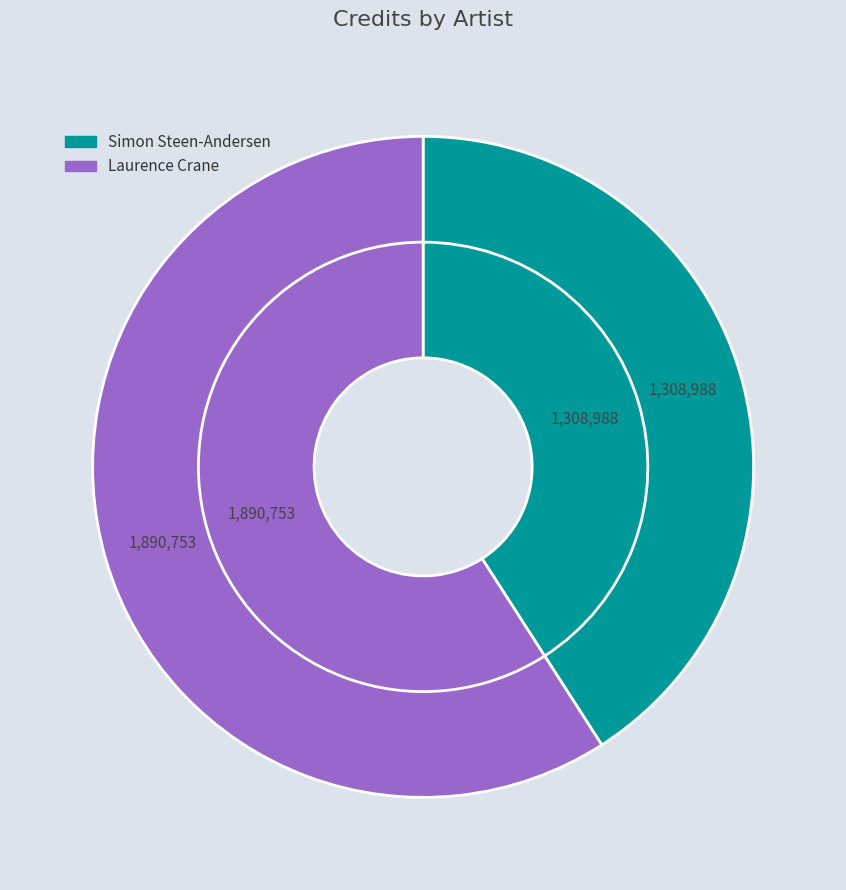

What is the smallest slice in the pie chart?

Simon Steen-Andersen